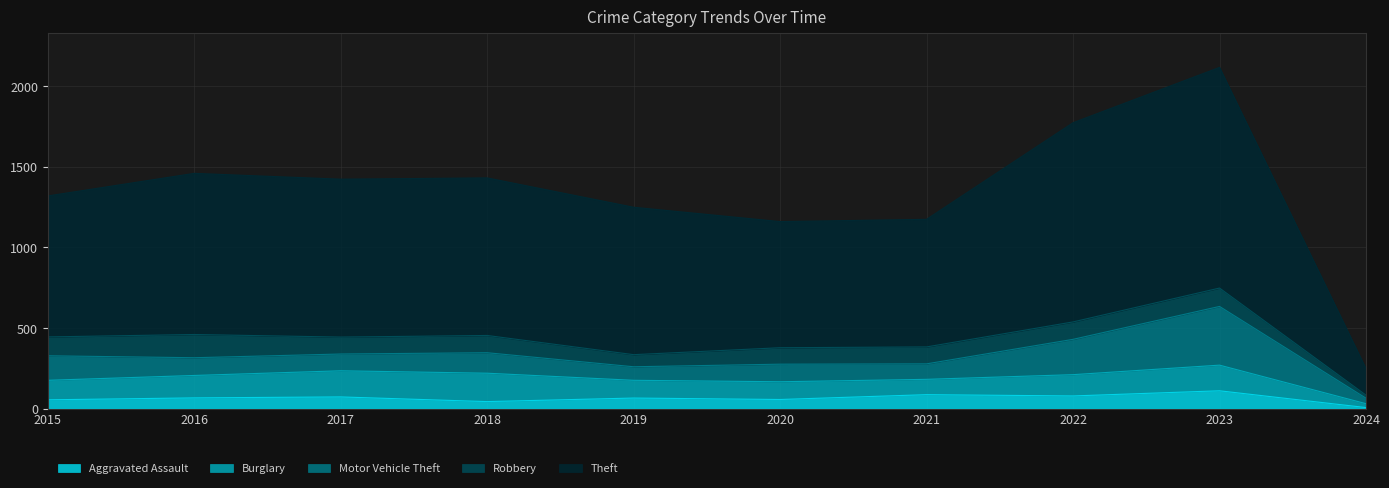

What is the sum of the Robbery values at 2022 and 2017?

213